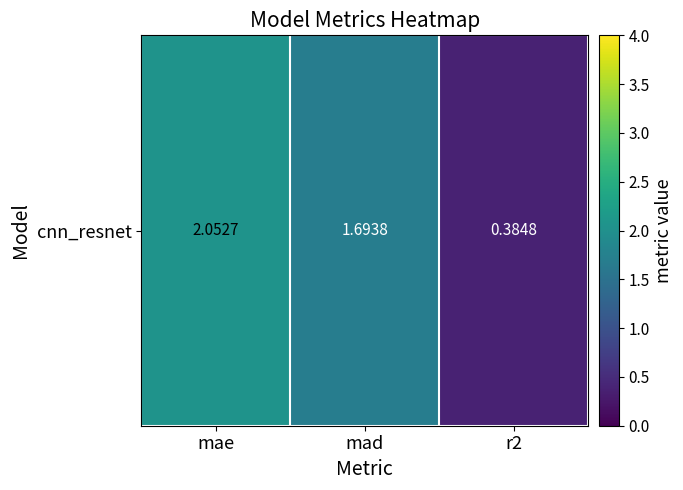

What is the average value?

1.4